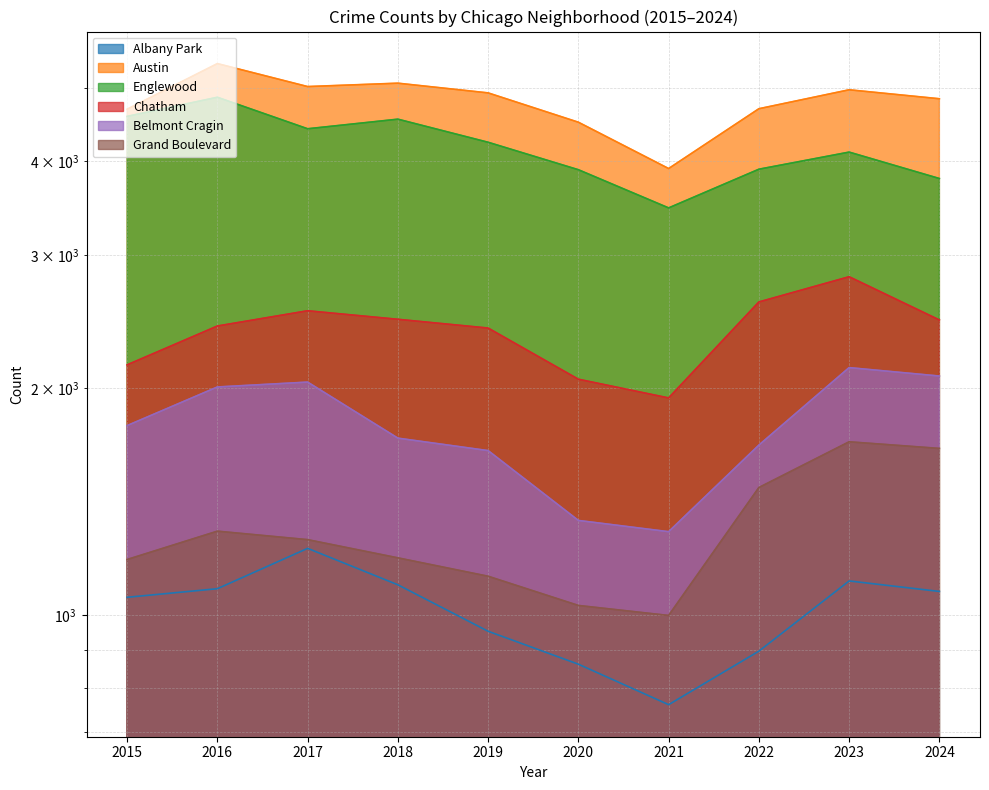

What is the value of the Chatham point at the 2nd from the left?

2416